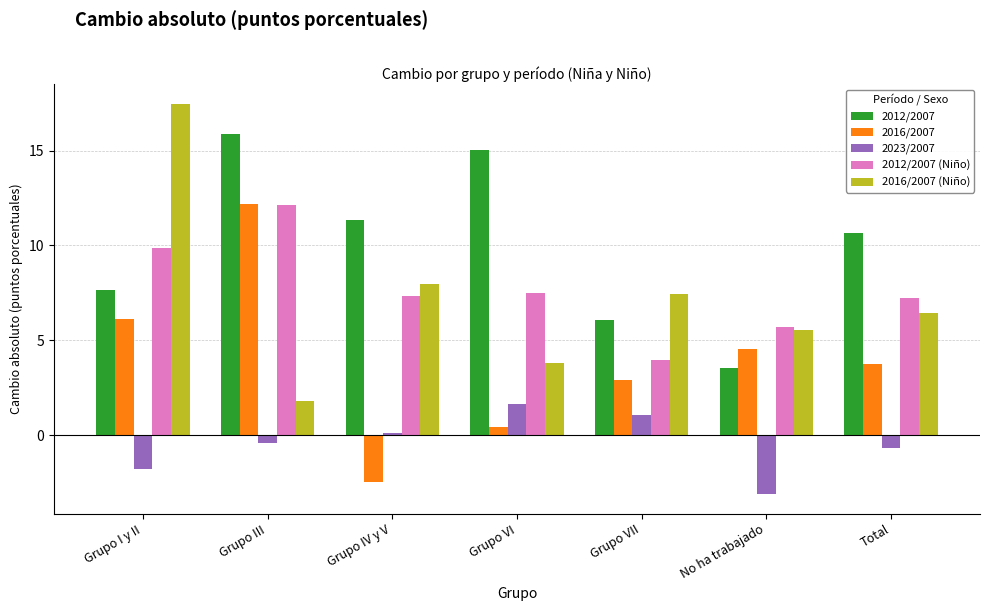

Between No ha trabajado and Total, which series saw the biggest shift?

2012/2007